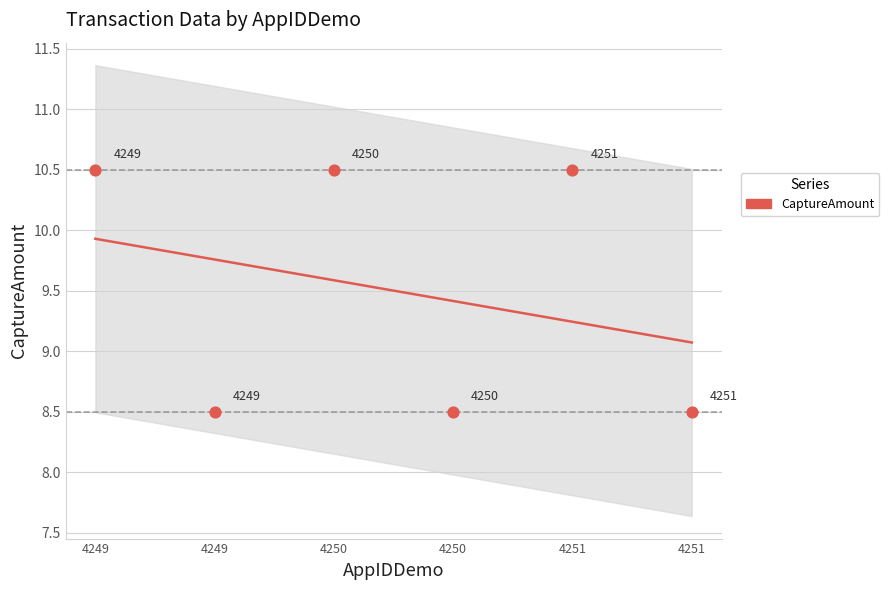

What Y value in the scatter plot is closest to 9?

8.5